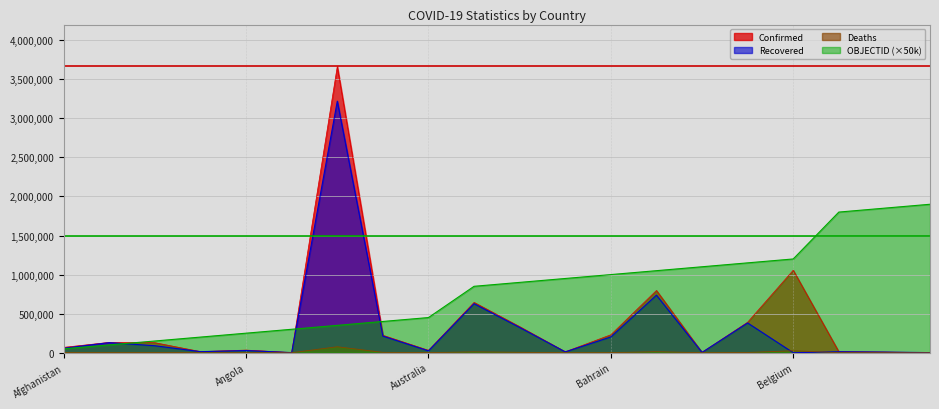

At which category does the chart reach its peak across all series?

Argentina